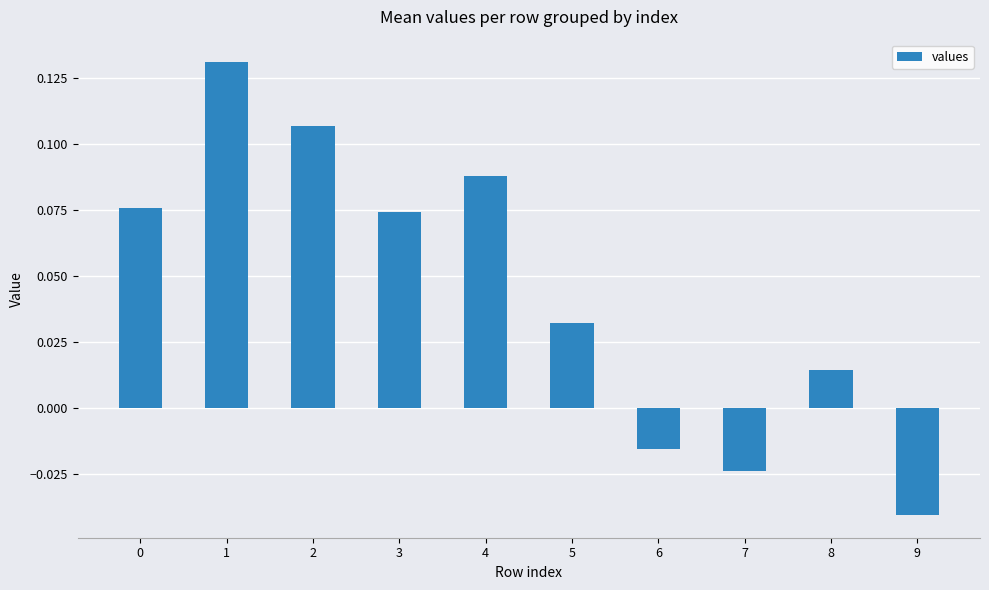

Is it true that the value at 3 is 0.0?

False